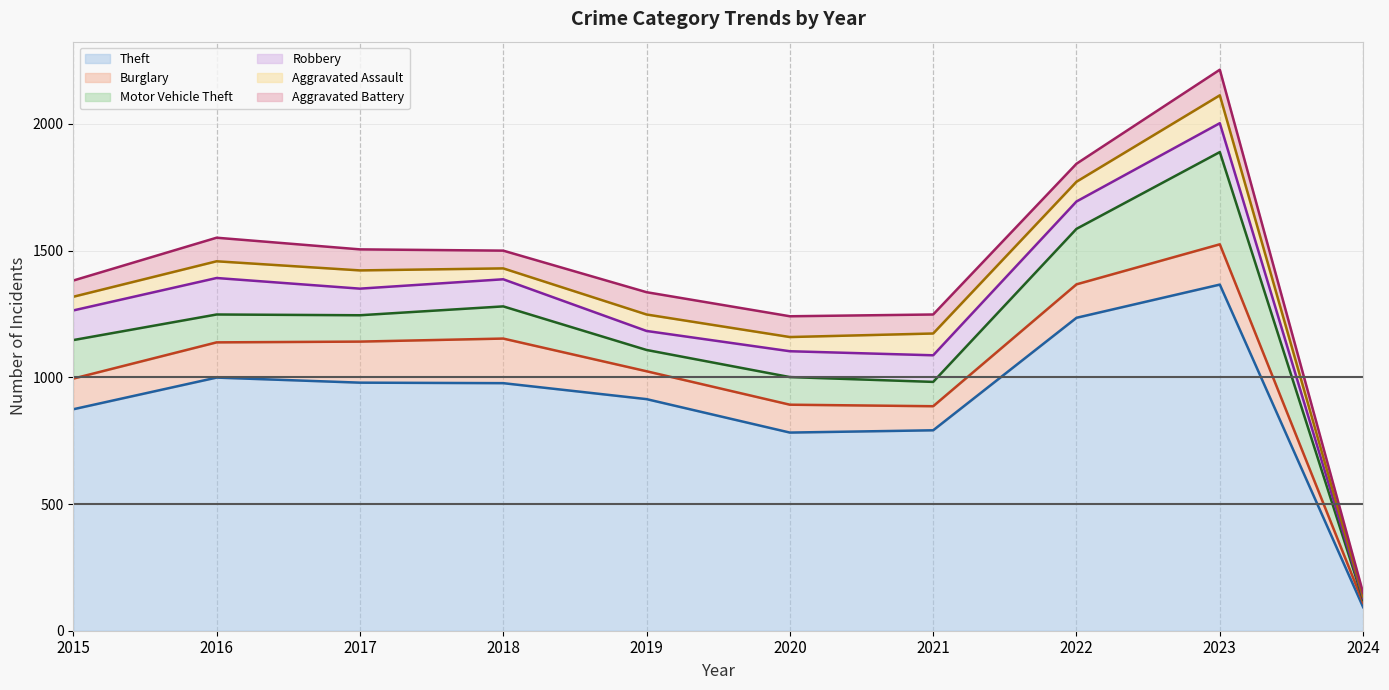

What is the difference between the Motor Vehicle Theft values at 2022 and 2024?

207